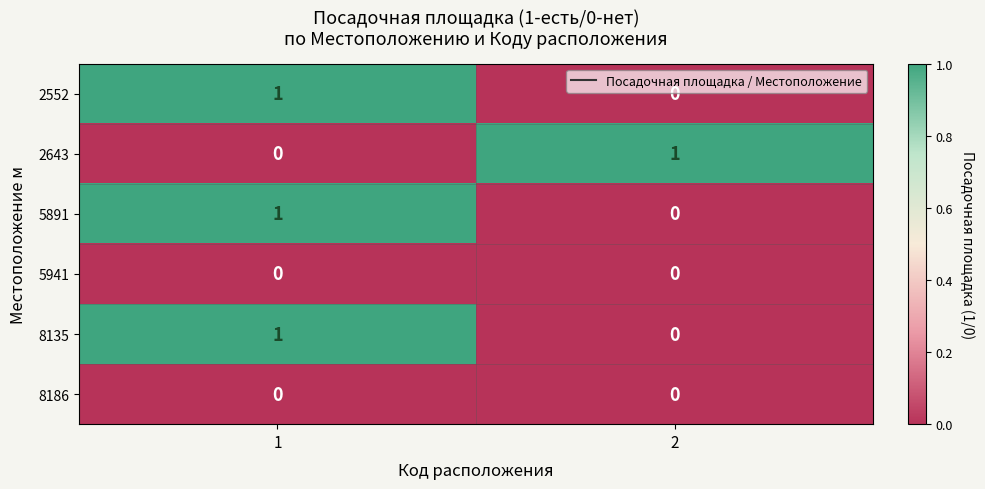

What is the total value across all series at 1?

3